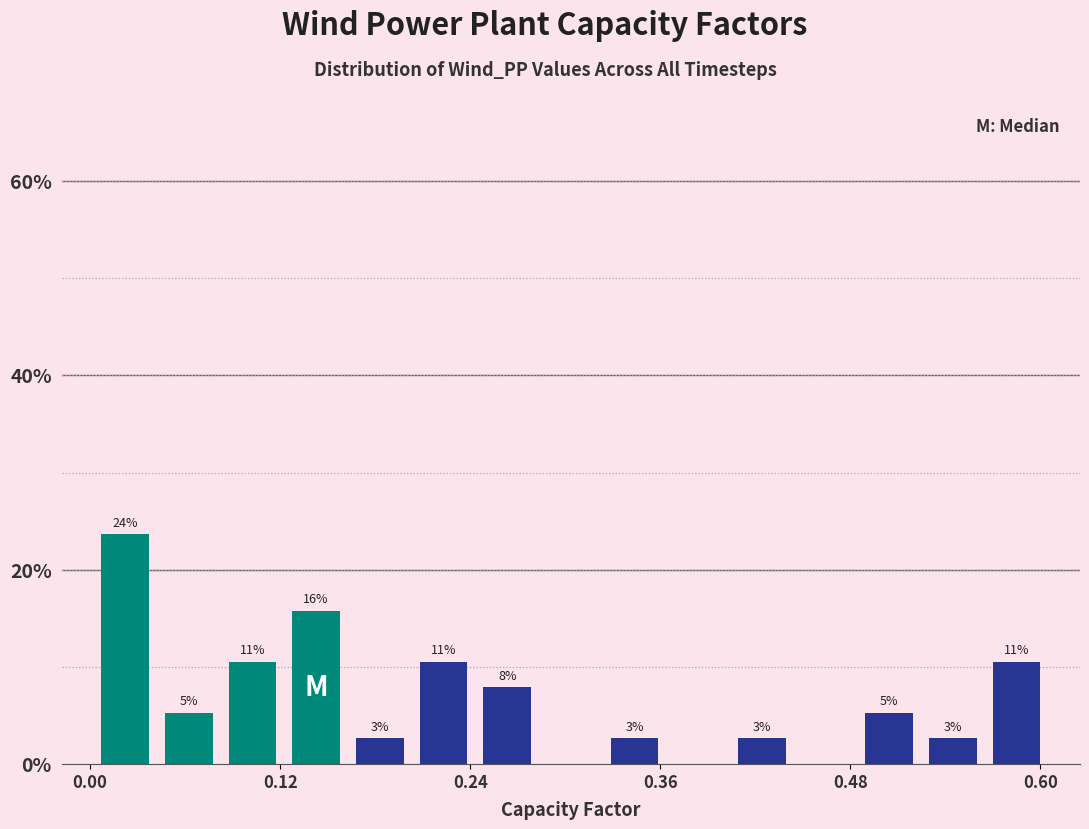

Around what value on the x-axis is the tallest bar? Give the approximate position of its centre, as read against the axis.

0.02